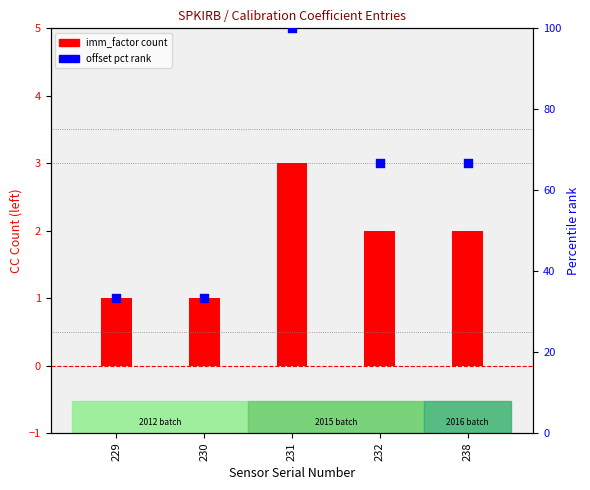

Which series has the widest spread of Y values?

offset pct rank